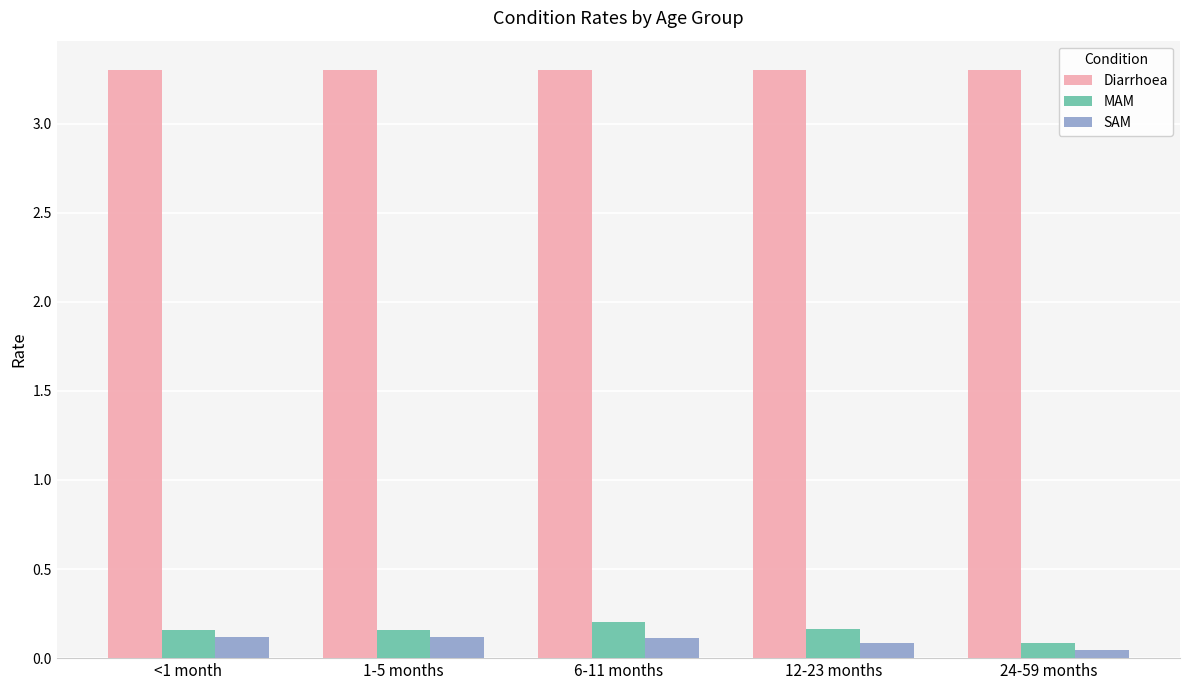

Which series has the largest range (max minus min)?

MAM